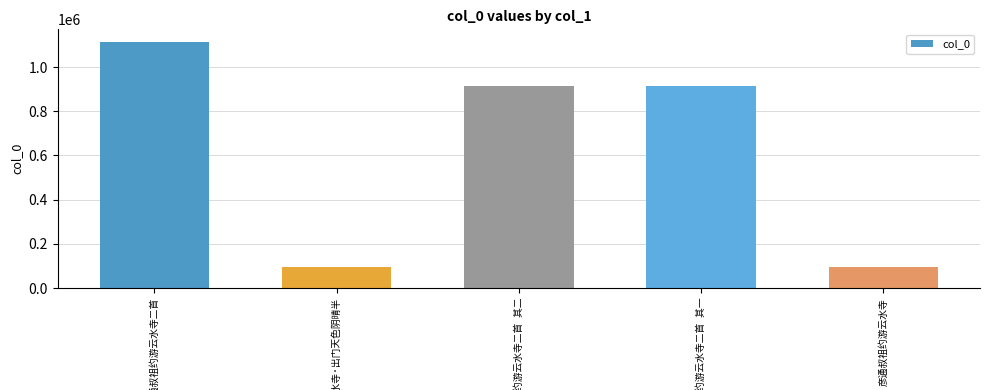

What is the average value?

626227